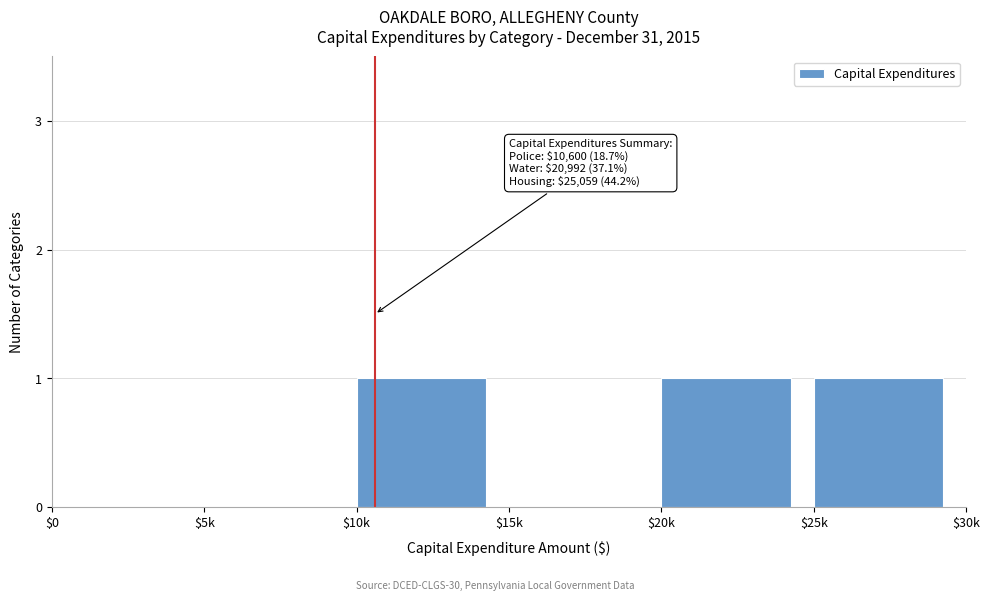

The value at $25k is 1. True or false?

True